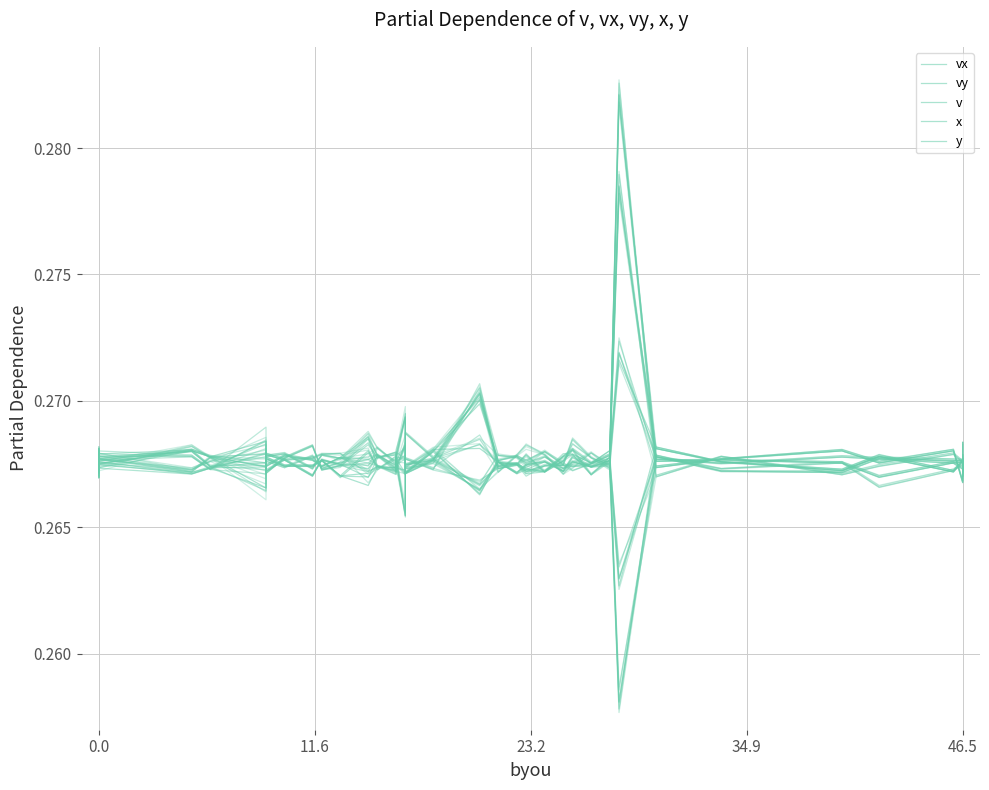

Which series has the largest total across all categories?

v